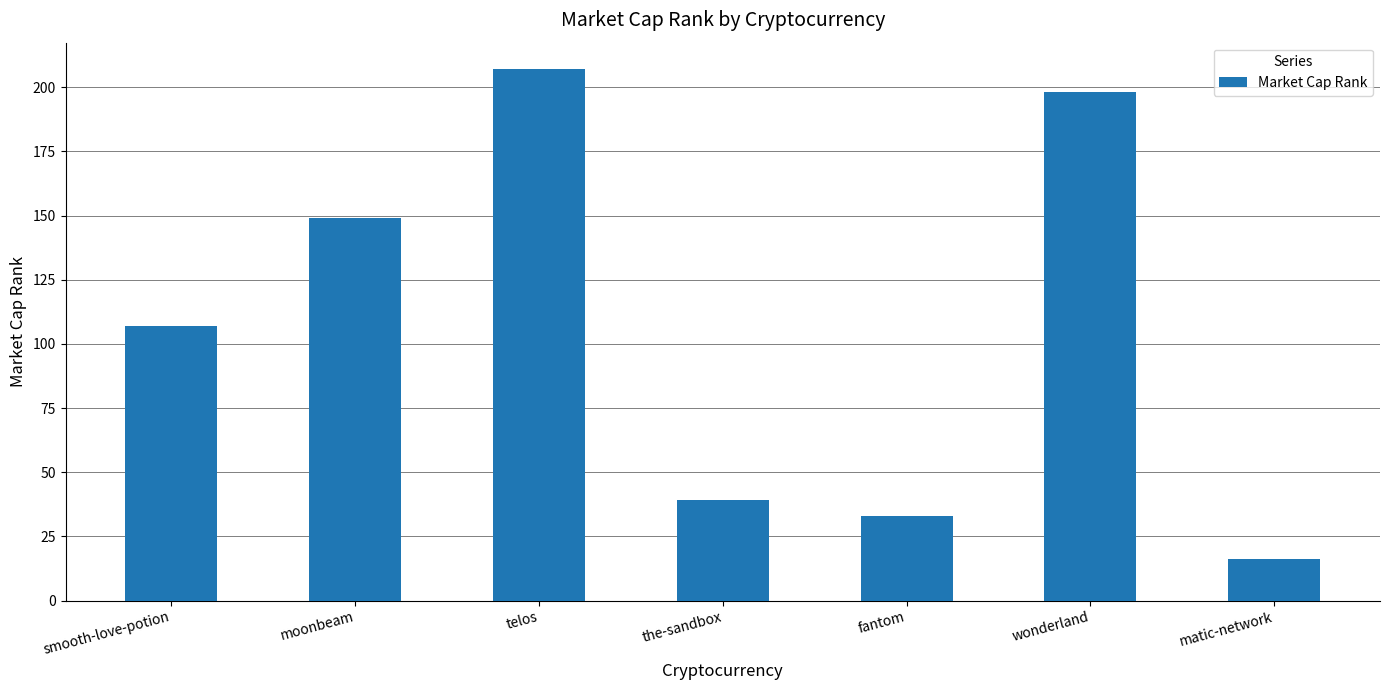

What is the label of the 6th bar from the right?

moonbeam